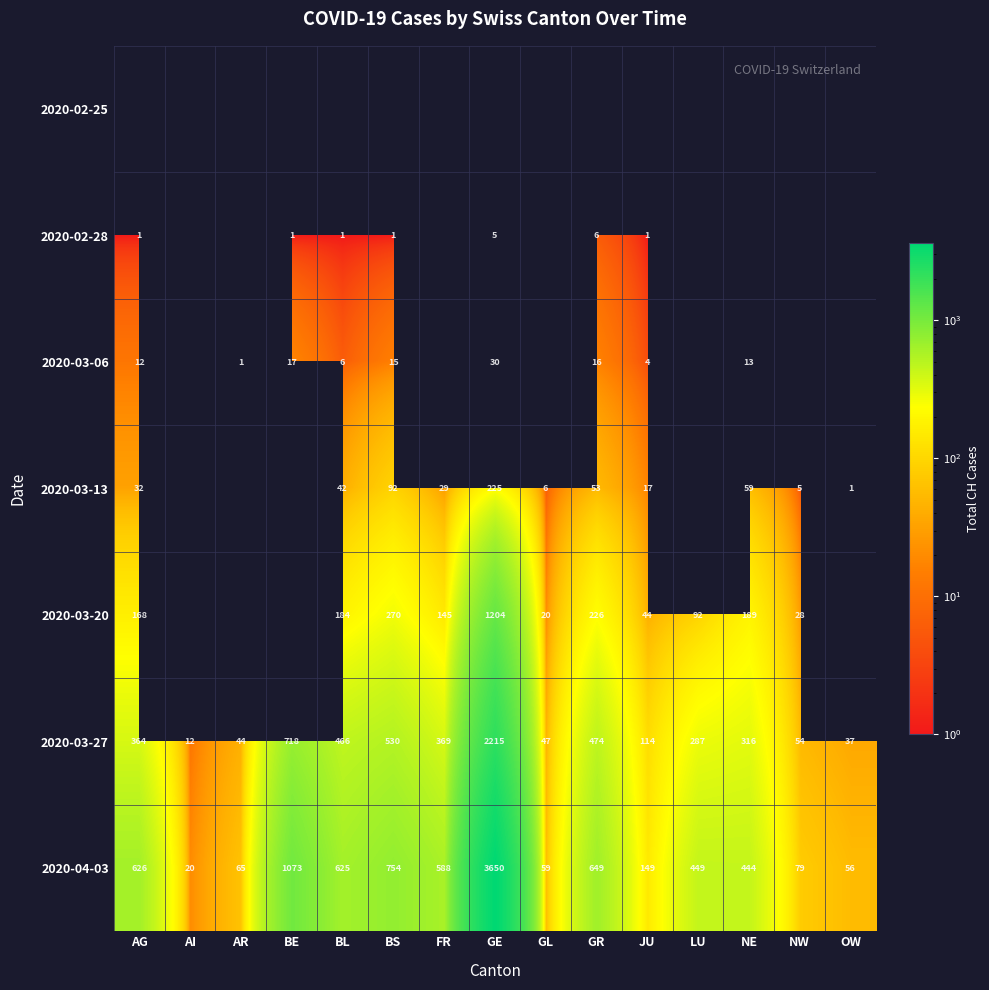

Is the value of 2020-04-03 at GR greater than the value of 2020-02-28 at BE?

Yes